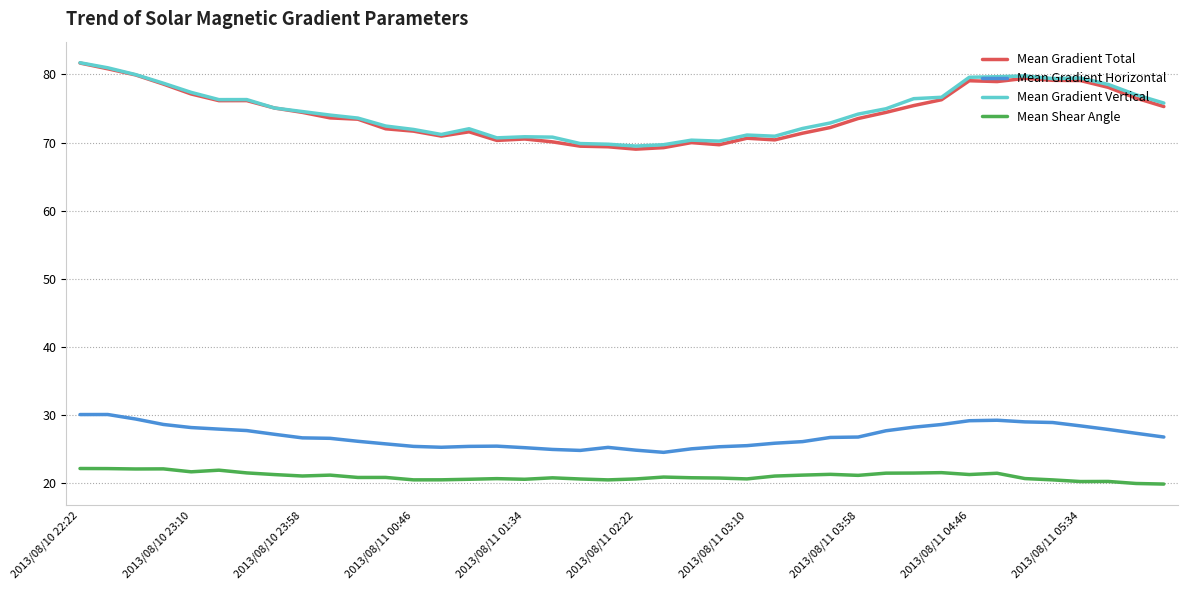

What is the difference between the maximum and minimum values in the Mean Gradient Vertical series?

12.2